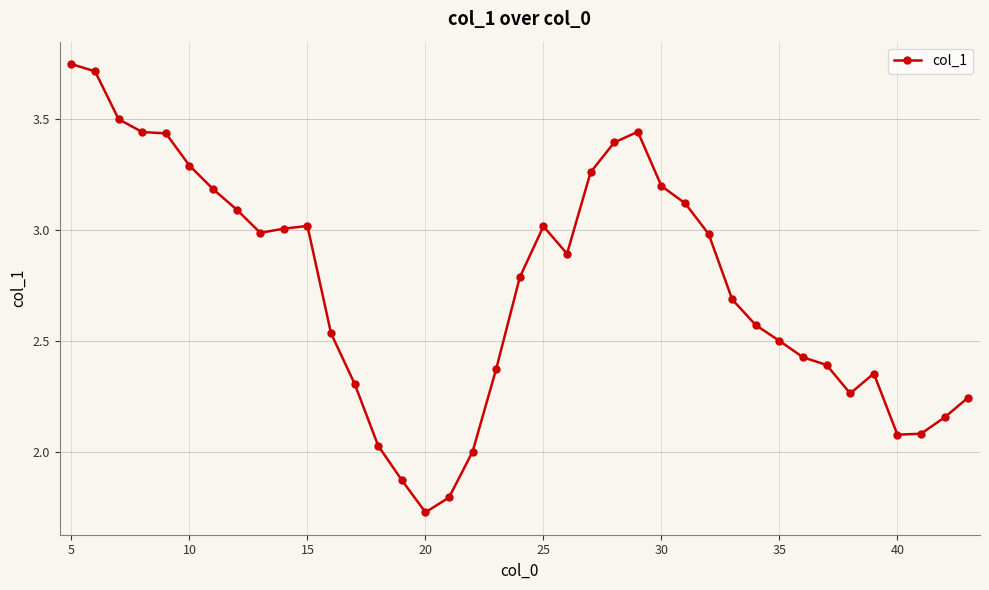

True or false: there are more than 2 points higher than both neighbors.

True